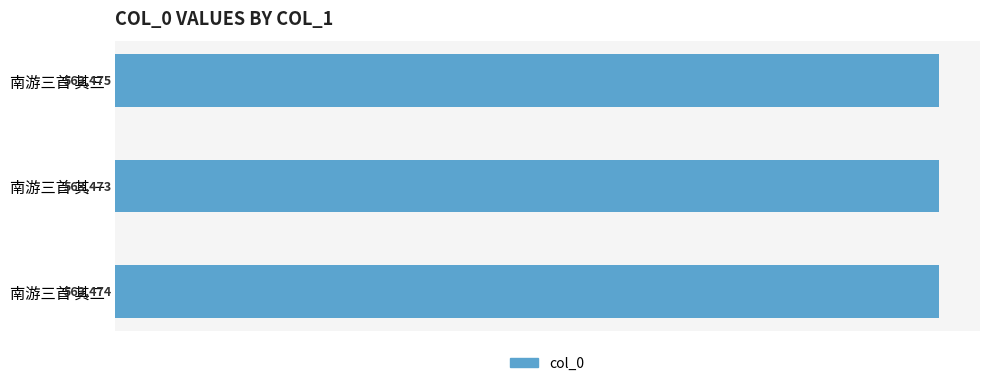

Approximately how many times larger is the value at 南游三首 其二 compared to 南游三首 其三?

1.0